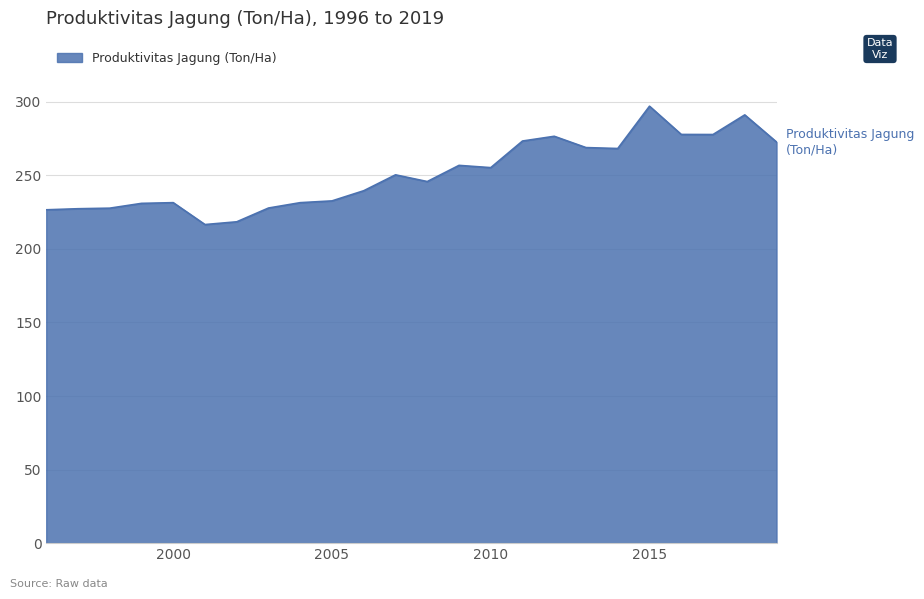

What is the greatest value displayed?

297.0